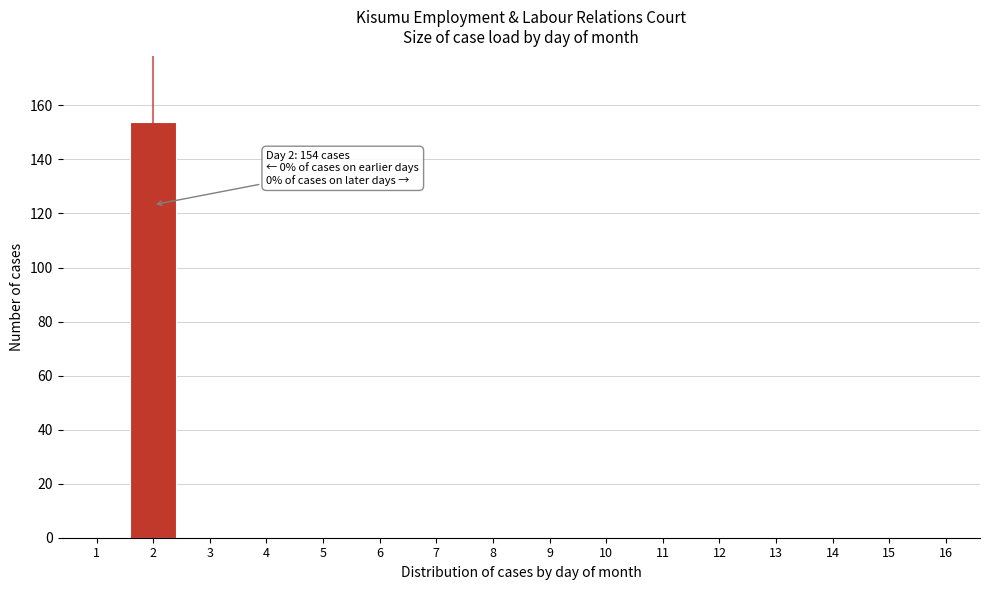

Reading left to right, list all the values displayed in this chart.

1=0	2=154	3=0	4=0	5=0	6=0	7=0	8=0	9=0	10=0	11=0	12=0	13=0	14=0	15=0	16=0